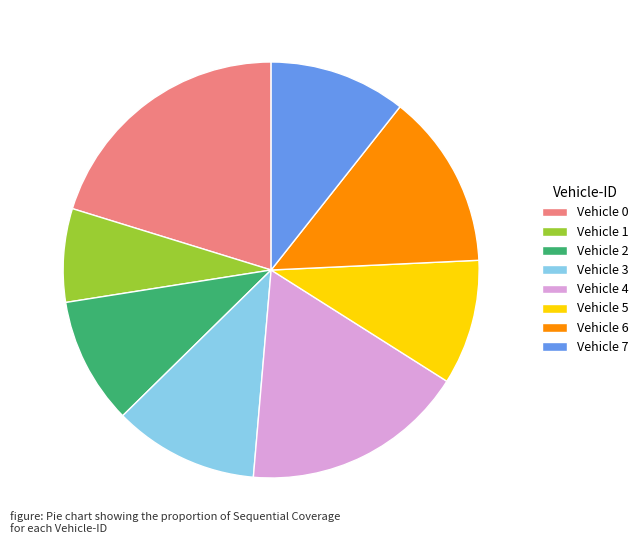

Between Vehicle 4 and Vehicle 0, which is larger?

Vehicle 0